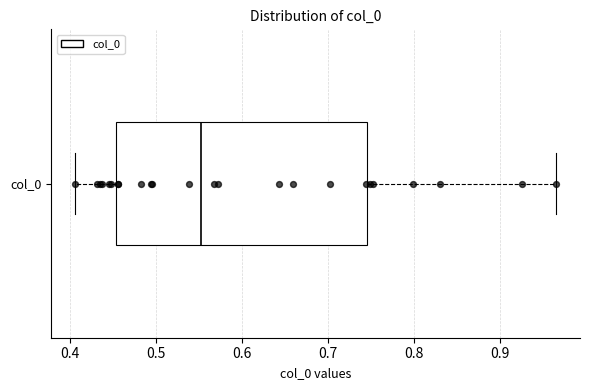

Read this box plot against the x-axis: the position of the median line, the range covered by the box, and the ends of both whiskers. The values are not printed on the chart, so give them approximately, as read against the axis.

median 0.55, box 0.45 to 0.74, whiskers 0.41 to 0.96